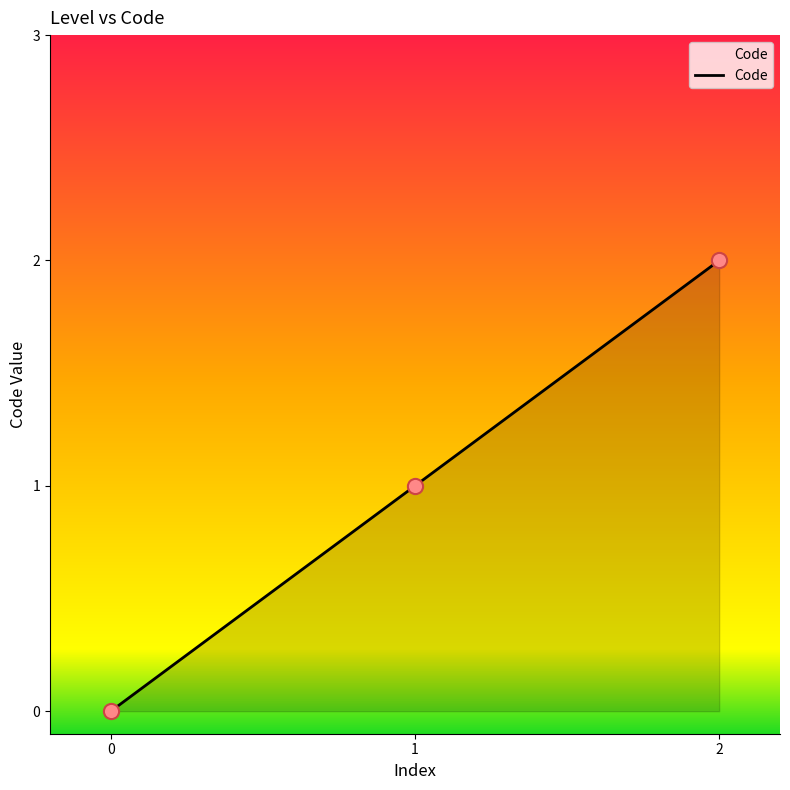

What is the change in value from 0 to 2?

+2